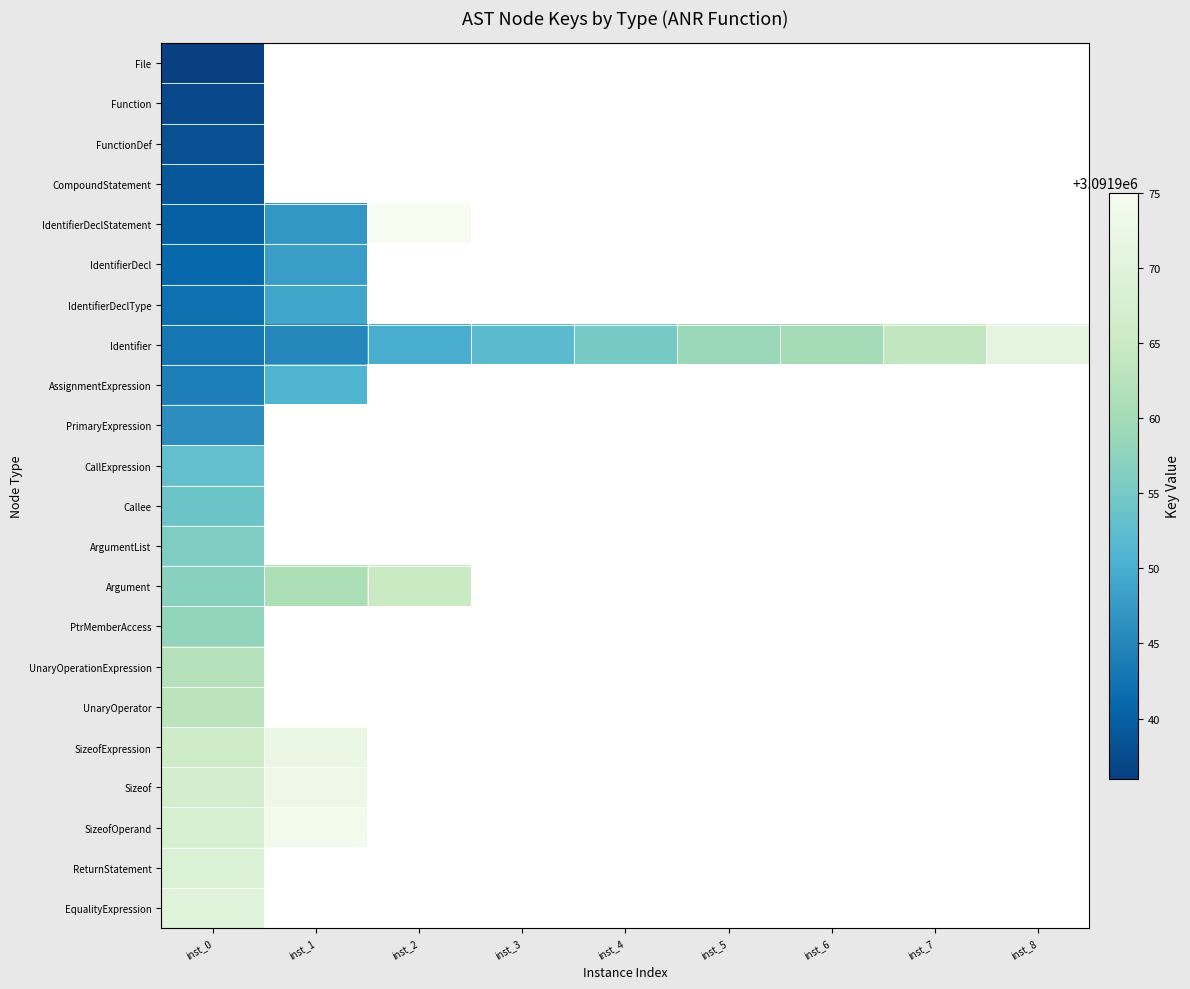

True or false: Identifier has a value of 5481935.8 at inst_8.

False